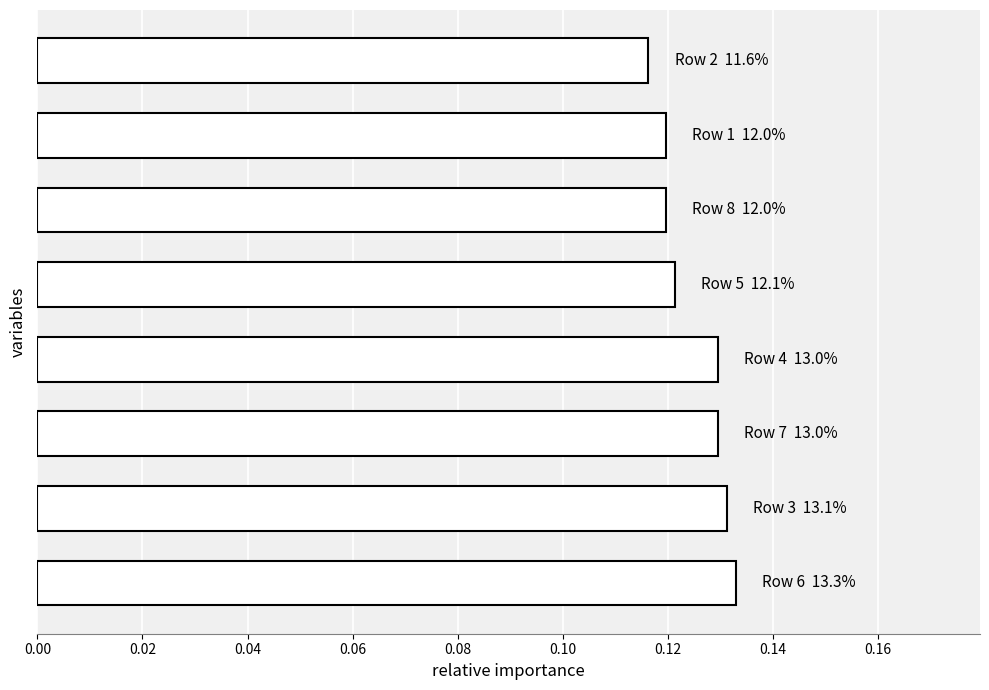

What is the sum of all values?

1.0